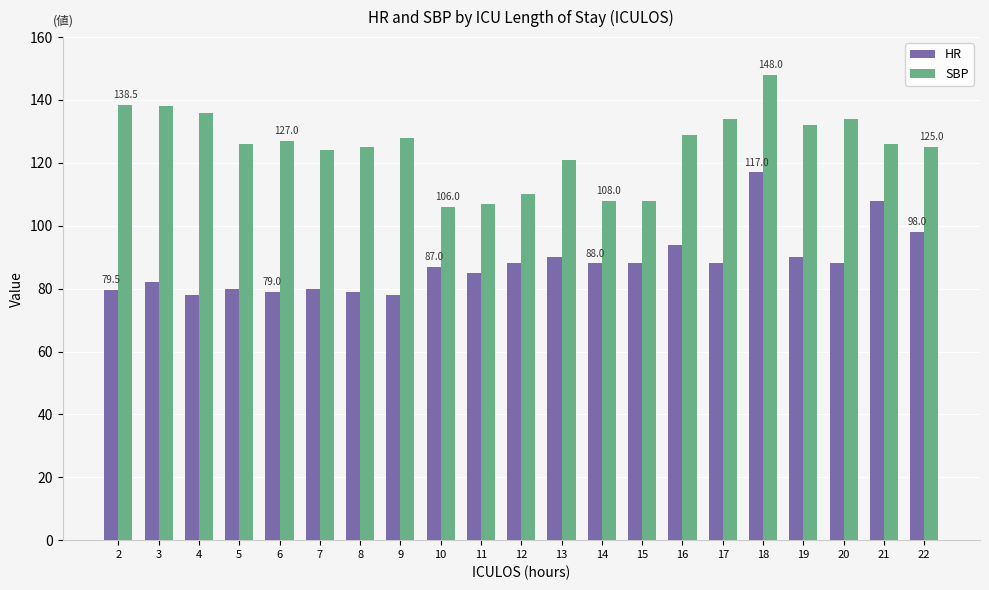

What is the average value of the SBP series?

125.3